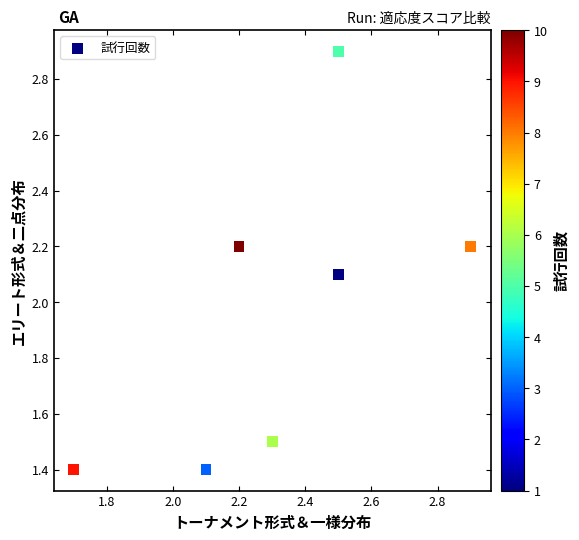

What Y value in the scatter plot is closest to 2?

2.1